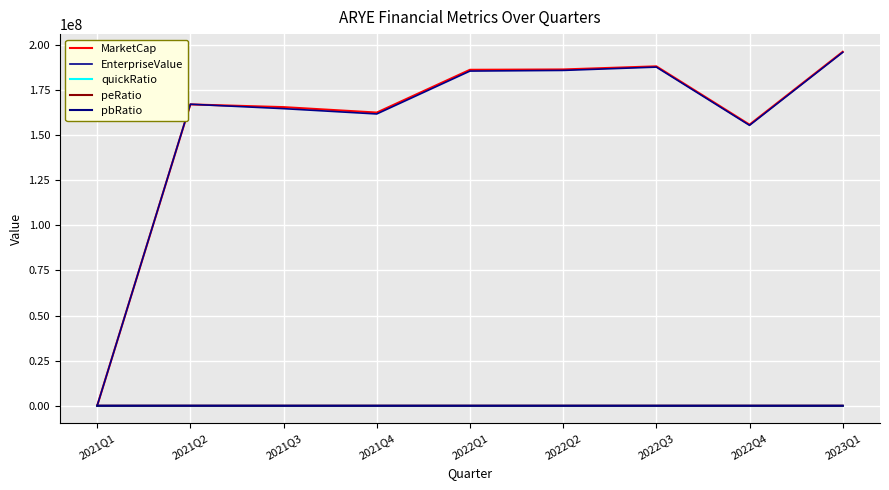

True or false: MarketCap and pbRatio intersect in this chart.

False